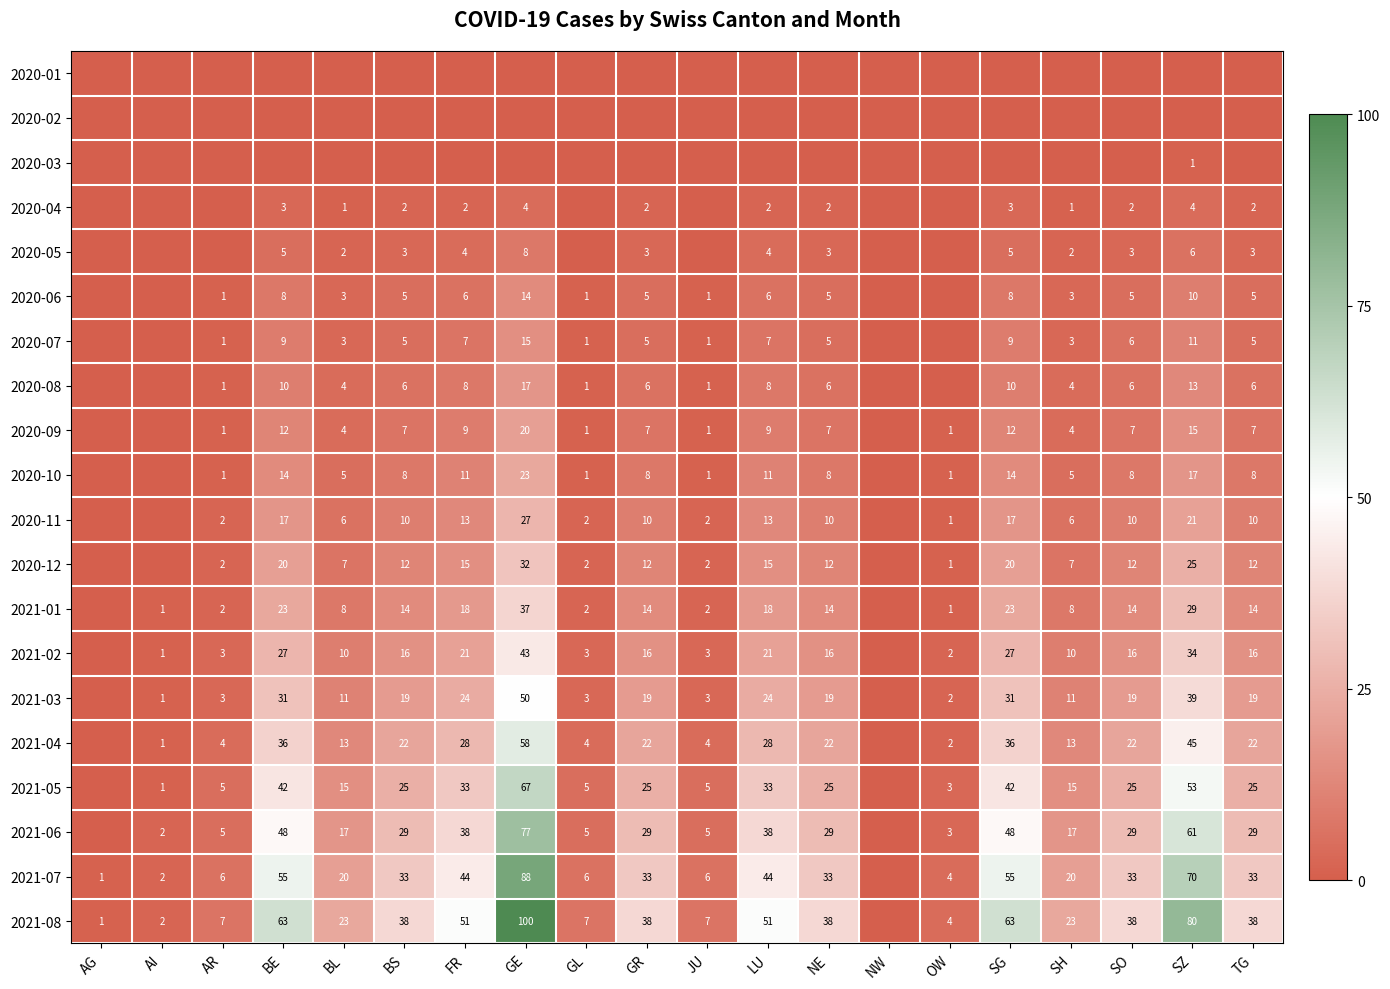

At which category is the sum across all series the highest?

GE